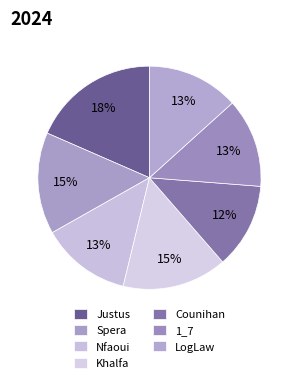

Which has a higher value, Counihan or LogLaw?

LogLaw